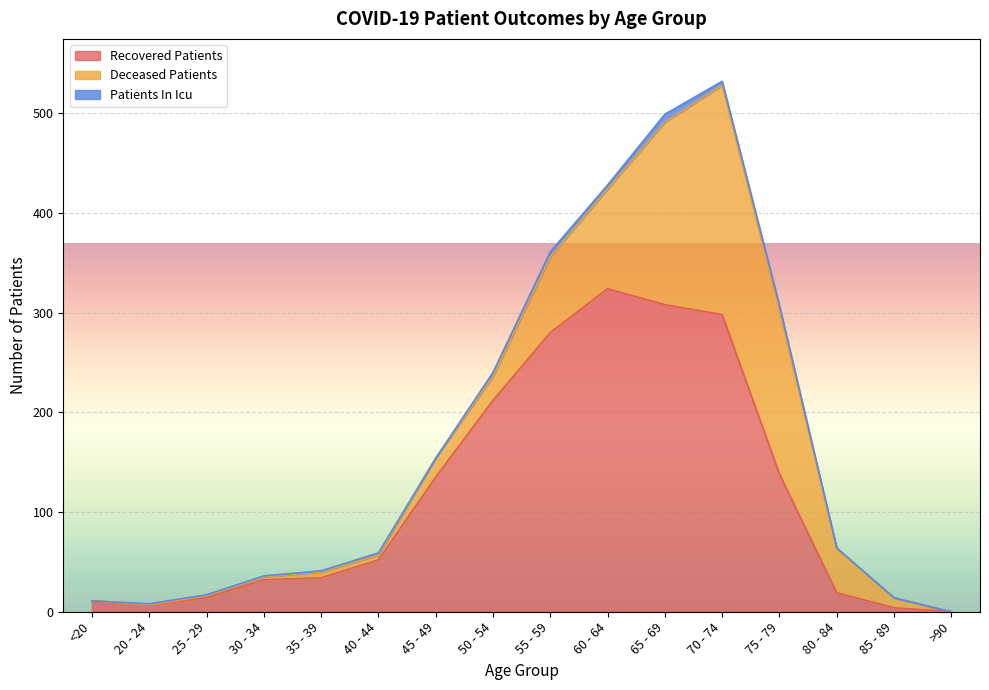

Reading right to left, extract all data points from this chart.

recovered_patients: >90=0	85 - 89=4	80 - 84=19	75 - 79=138	70 - 74=298	65 - 69=308	60 - 64=324	55 - 59=280	50 - 54=212	45 - 49=135	40 - 44=52	35 - 39=34	30 - 34=32	25 - 29=14	20 - 24=7	<20=10
deceased_patients: >90=0	85 - 89=10	80 - 84=44	75 - 79=164	70 - 74=230	65 - 69=183	60 - 64=100	55 - 59=76	50 - 54=24	45 - 49=19	40 - 44=5	35 - 39=6	30 - 34=3	25 - 29=2	20 - 24=0	<20=1
patients_in_icu: >90=0	85 - 89=0	80 - 84=1	75 - 79=5	70 - 74=4	65 - 69=8	60 - 64=4	55 - 59=5	50 - 54=4	45 - 49=0	40 - 44=2	35 - 39=1	30 - 34=1	25 - 29=1	20 - 24=1	<20=0